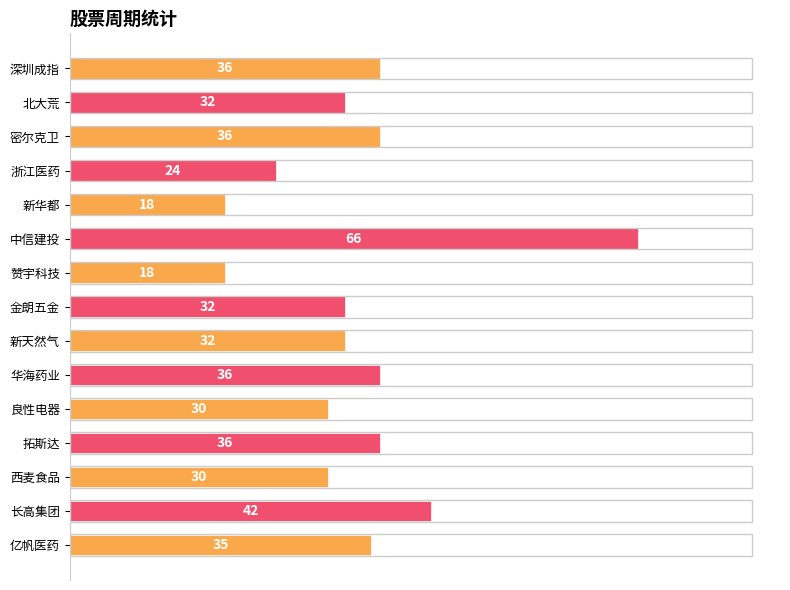

What is the change in value from 新华都 to 良性电器?

+12